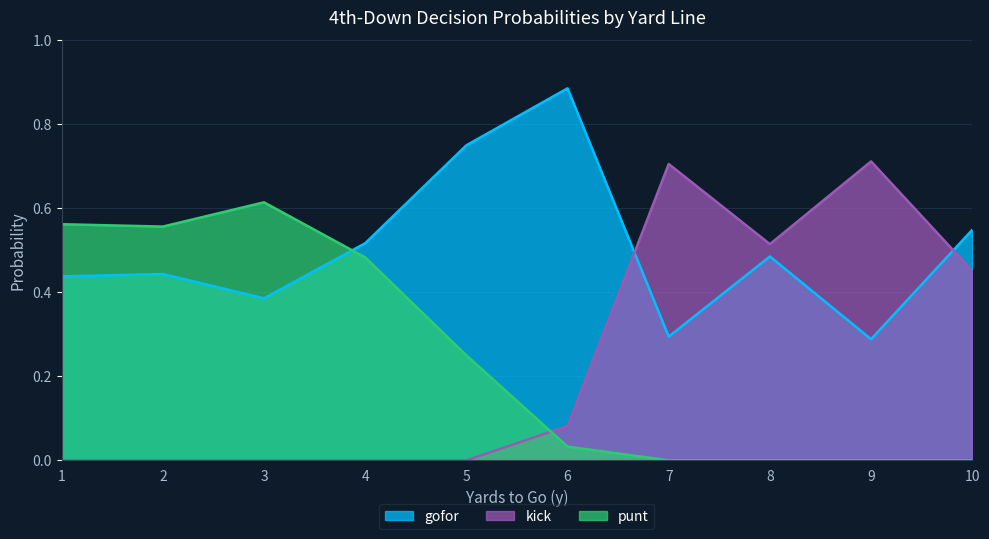

Which series has the largest total across all categories?

gofor